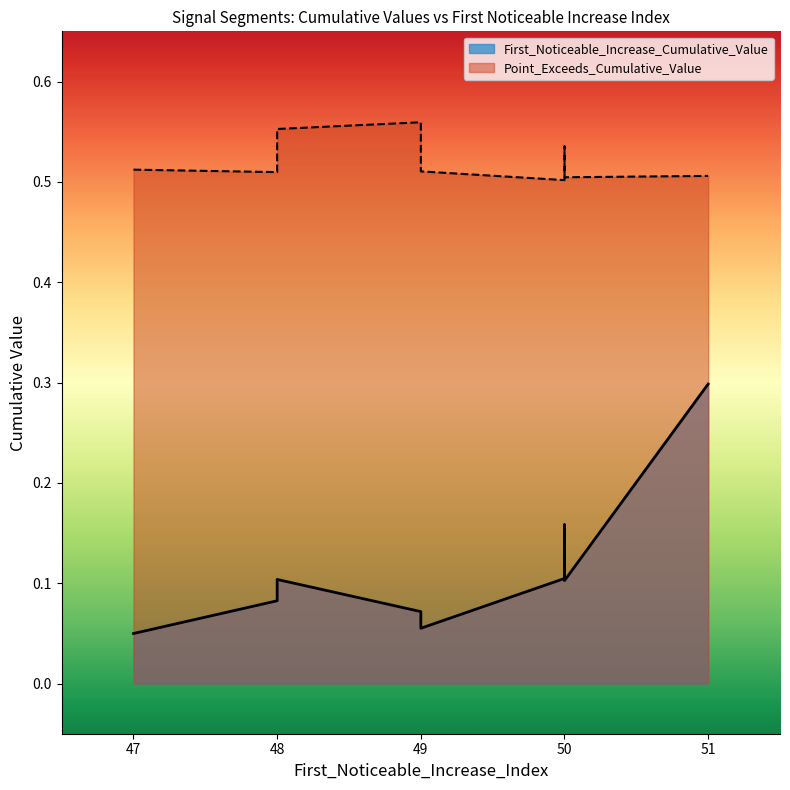

Which series has the widest spread of values?

First_Noticeable_Increase_Cumulative_Value